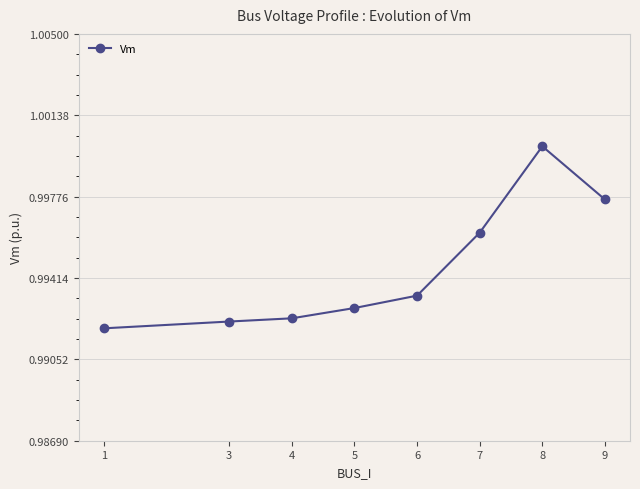

The chart shows a value of 1.0 at 7. True or false?

True